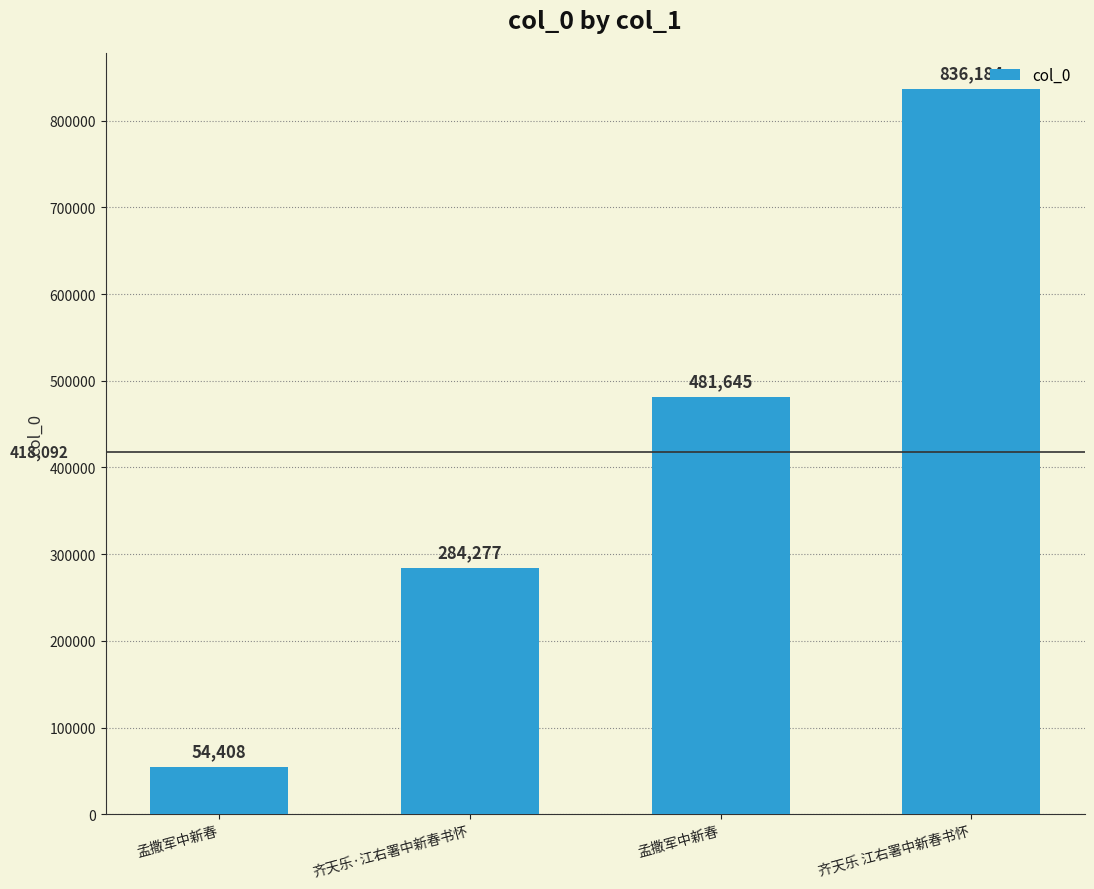

Rank the categories by value from lowest to highest.

孟撒军中新春, 齐天乐·江右署中新春书怀, 孟撒军中新春, 齐天乐 江右署中新春书怀